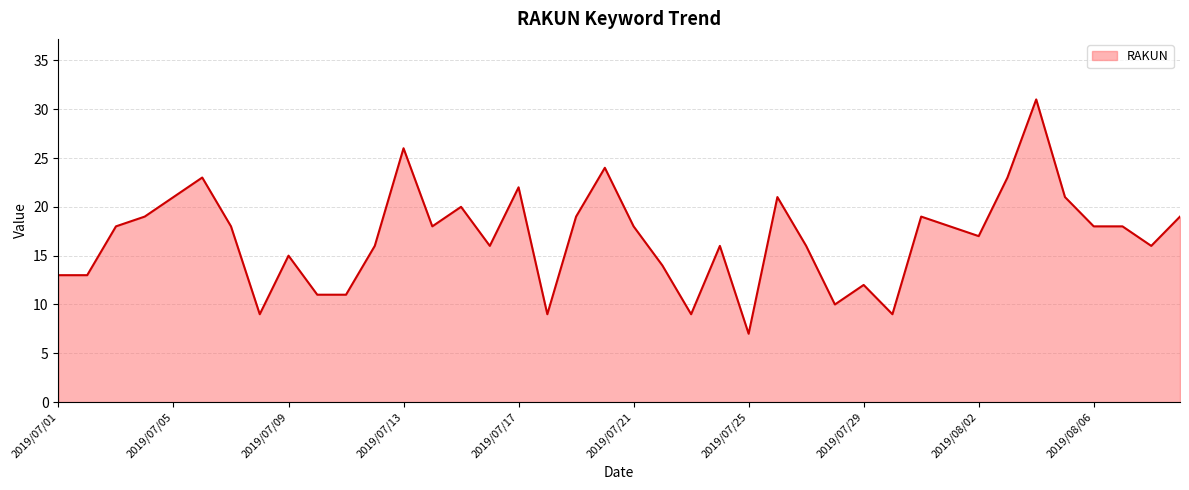

What is the difference between the maximum and minimum values?

24